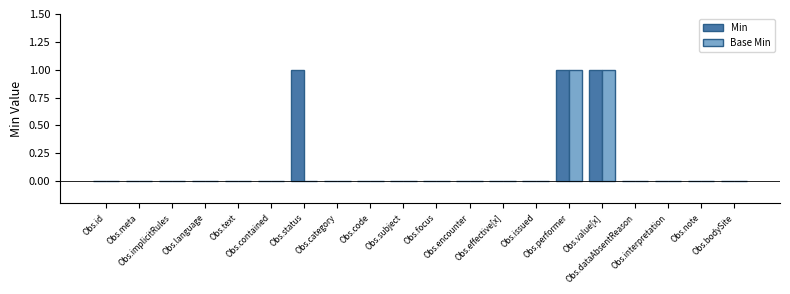

What is the sum of all Min values?

3